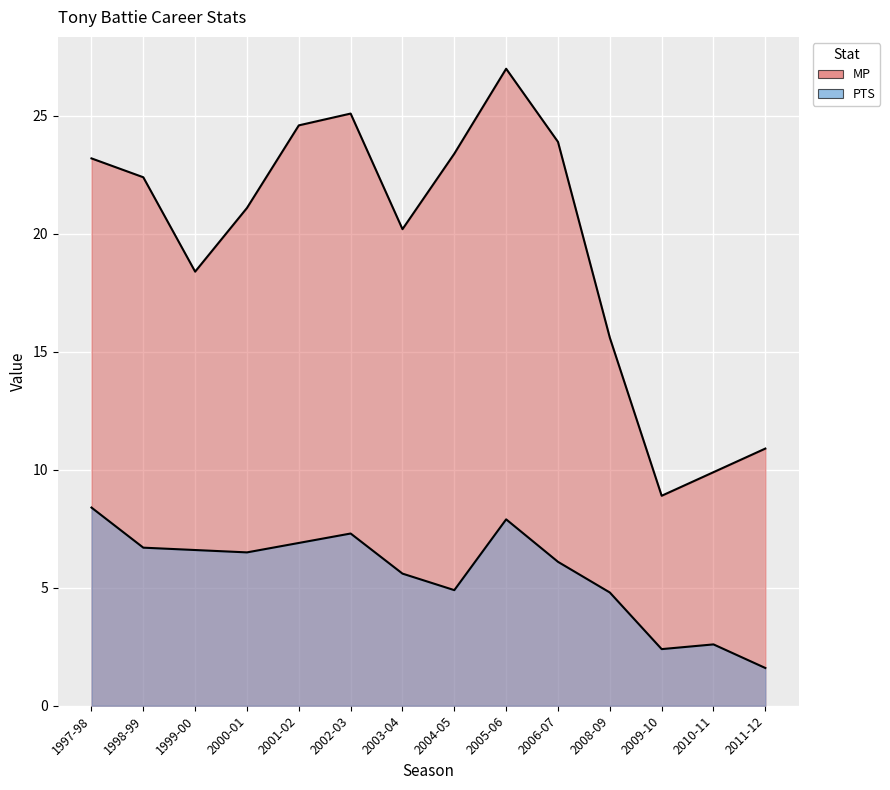

Reading left to right, extract all data points from this chart.

MP: 23.2	22.4	18.4	21.1	24.6	25.1	20.2	23.4	27.0	23.9	15.6	8.9	9.9	10.9
PTS: 8.4	6.7	6.6	6.5	6.9	7.3	5.6	4.9	7.9	6.1	4.8	2.4	2.6	1.6